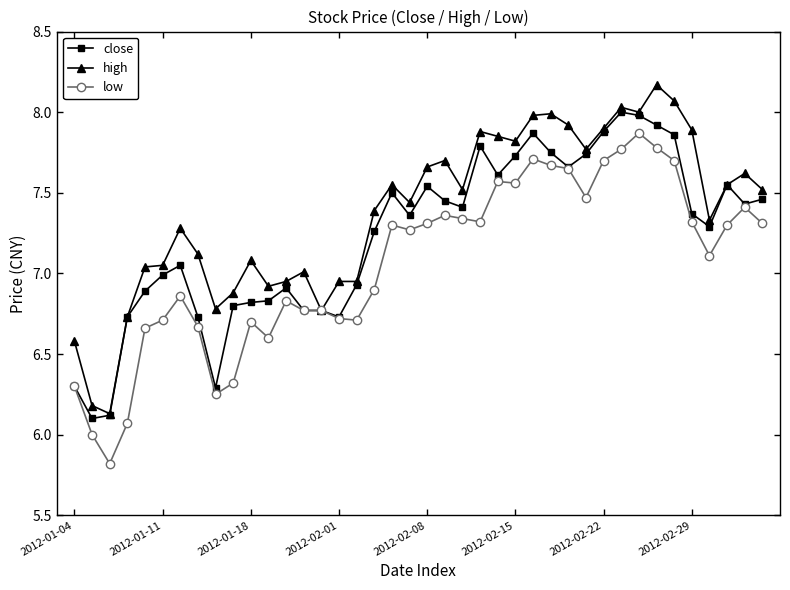

Which series has the largest total across all categories?

high